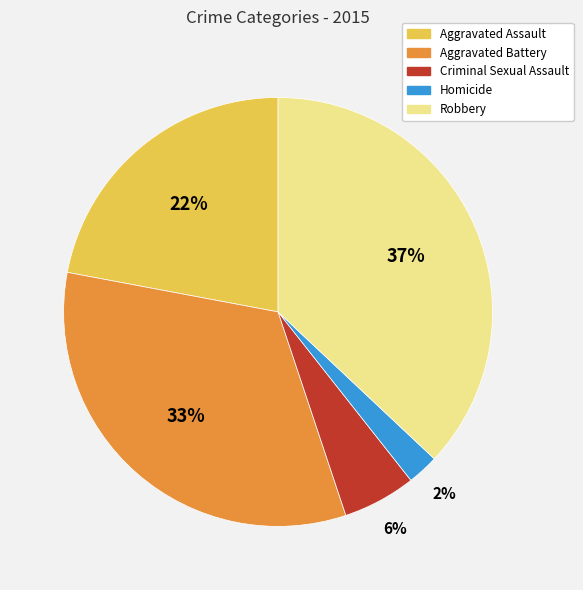

What is the ratio of the value at Aggravated Battery to the value at Aggravated Assault?

1.5